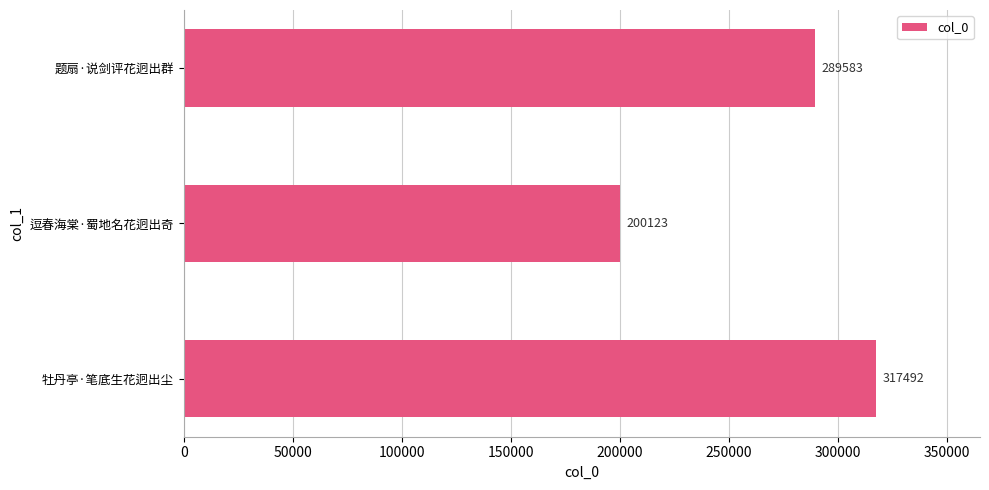

How many data points are less than 289583?

1